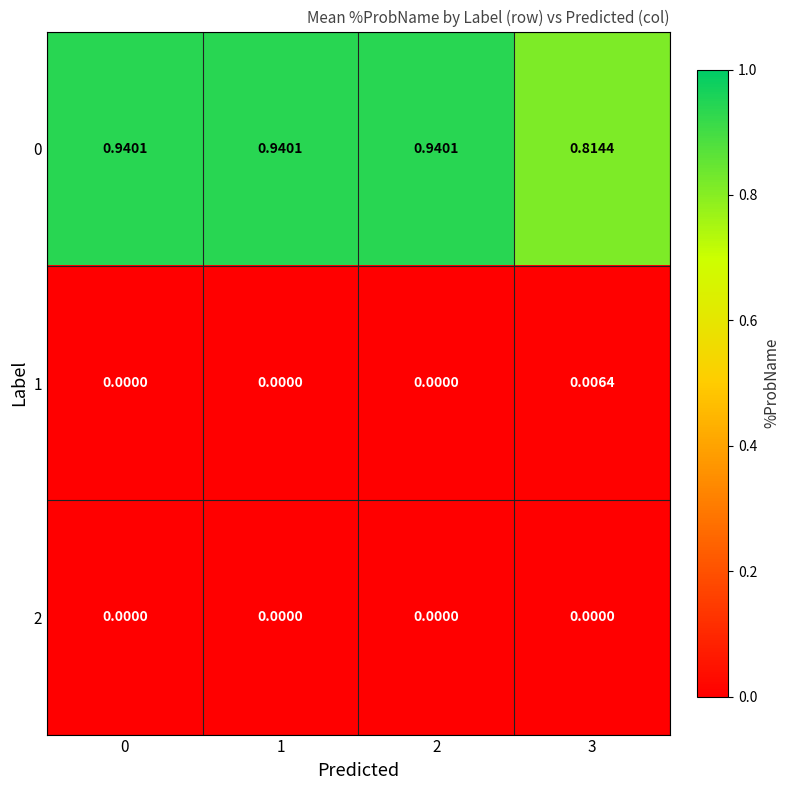

Is the value of 0 at 1 greater than the value of 2 at 3?

Yes